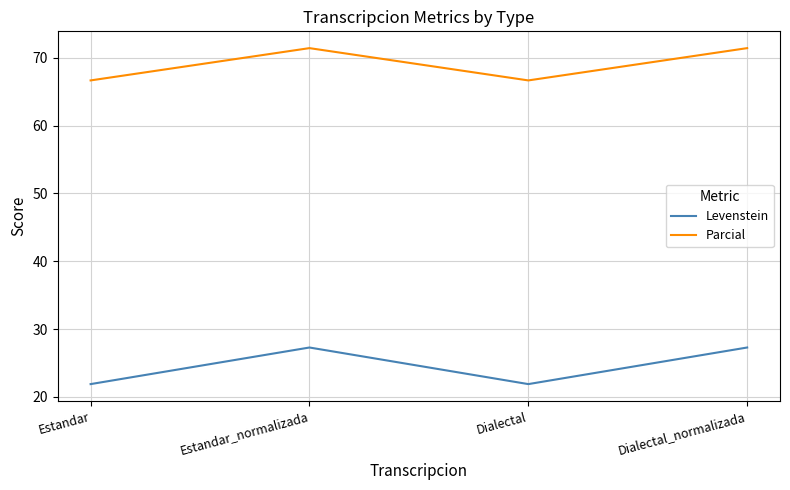

Reading left to right, what are all the values shown in this chart?

Levenstein: 21.9	27.3	21.9	27.3
Parcial: 66.7	71.4	66.7	71.4